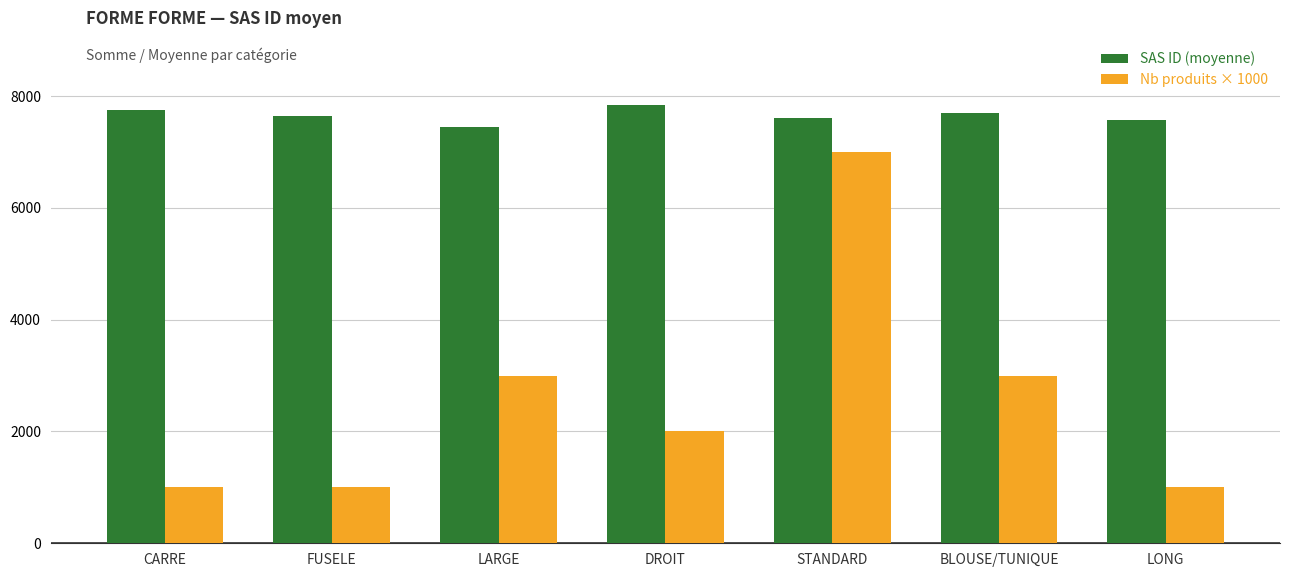

How many data points in Nb produits × 1000 are less than 2000?

3